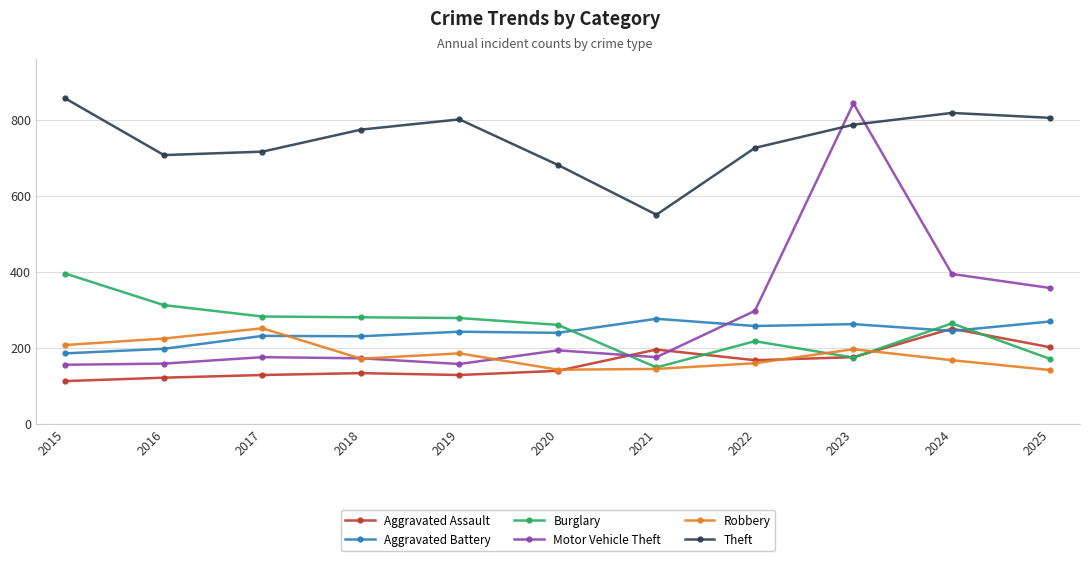

The value of Aggravated Battery at 2018 is 355. True or false?

False